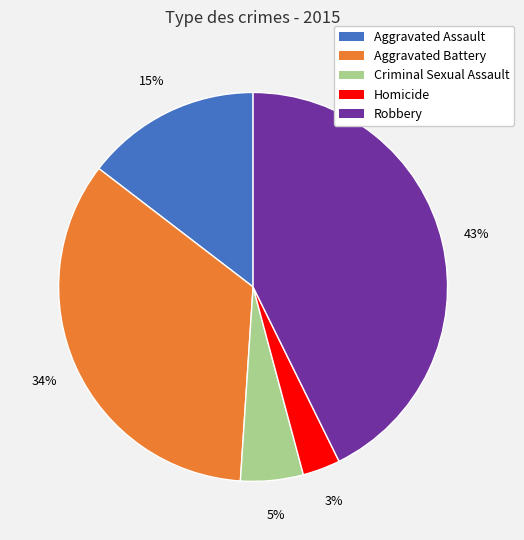

To the nearest percent, what percentage of the pie is Homicide?

3%